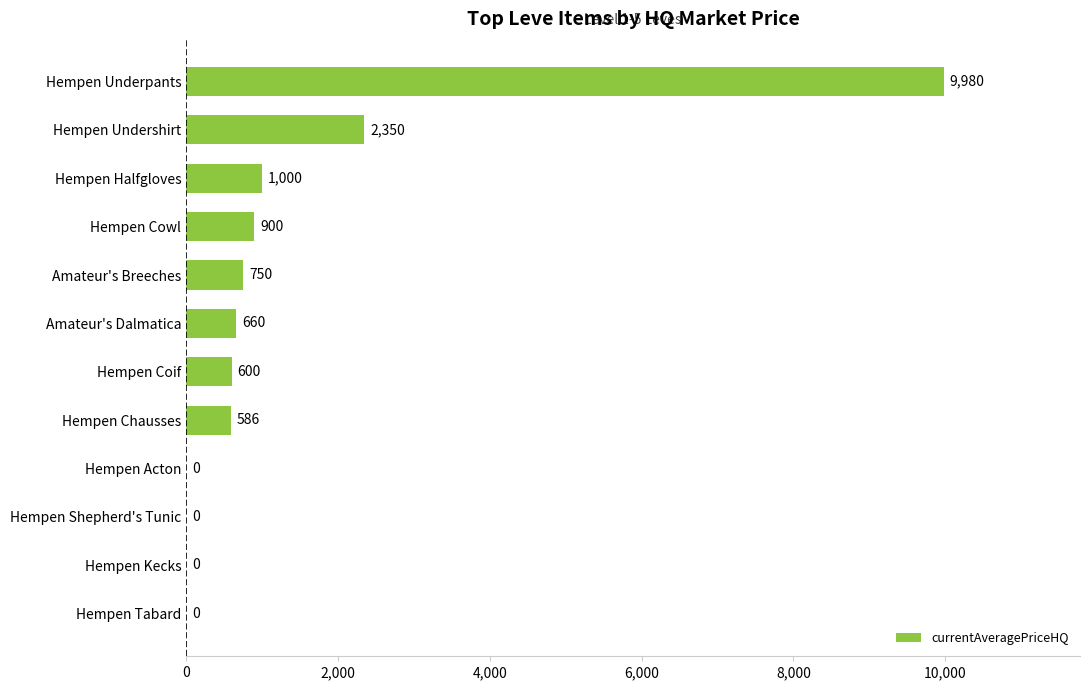

At which label is the value closest to 4990?

Hempen Undershirt